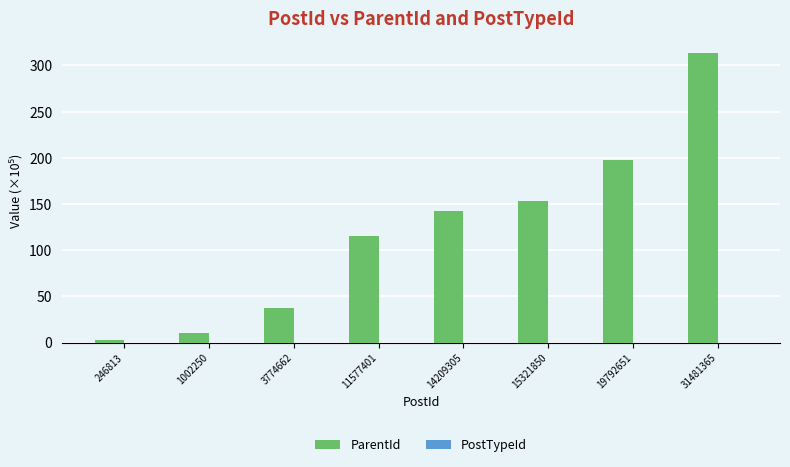

Is it true that ParentId equals 10.0 at 1002250?

True